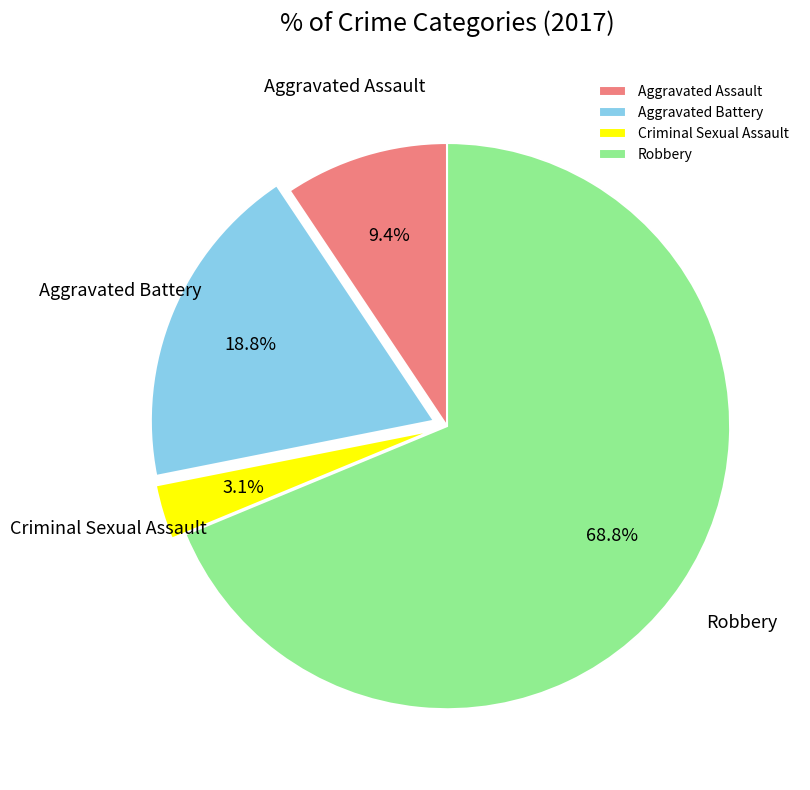

Is there a majority slice in this chart?

Yes